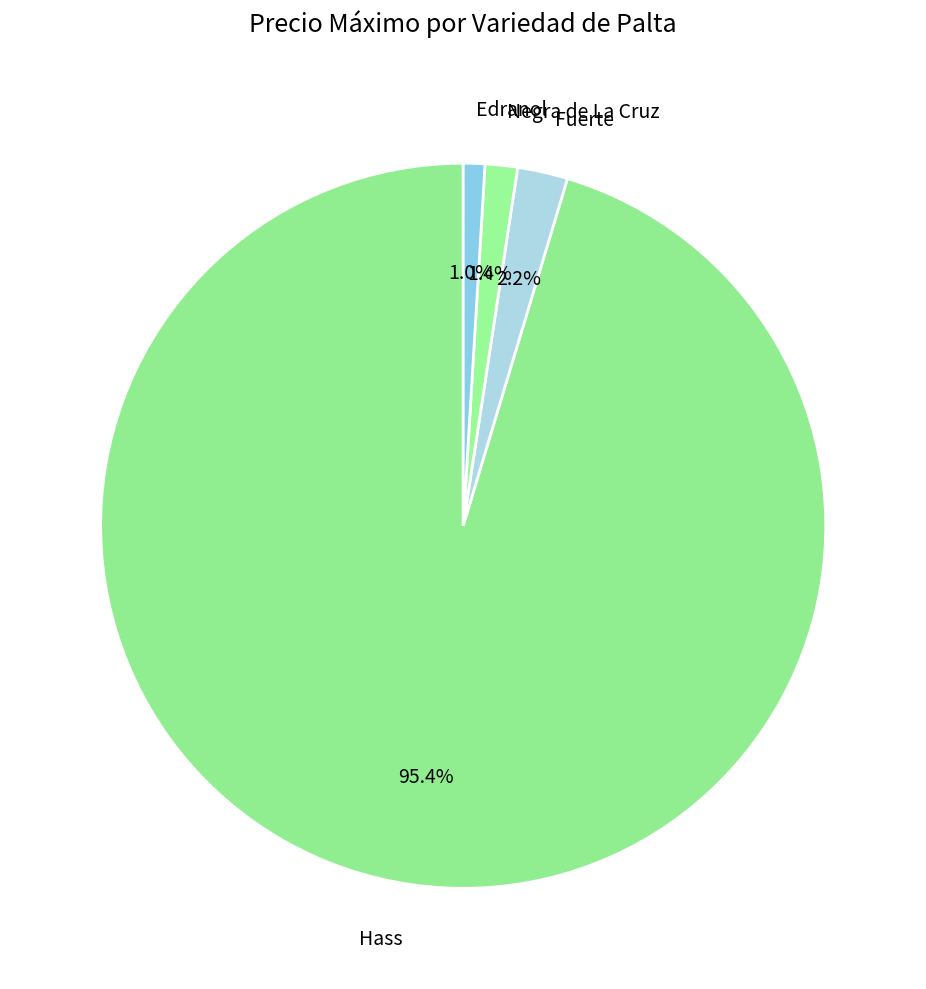

How many slices are in this pie chart?

4